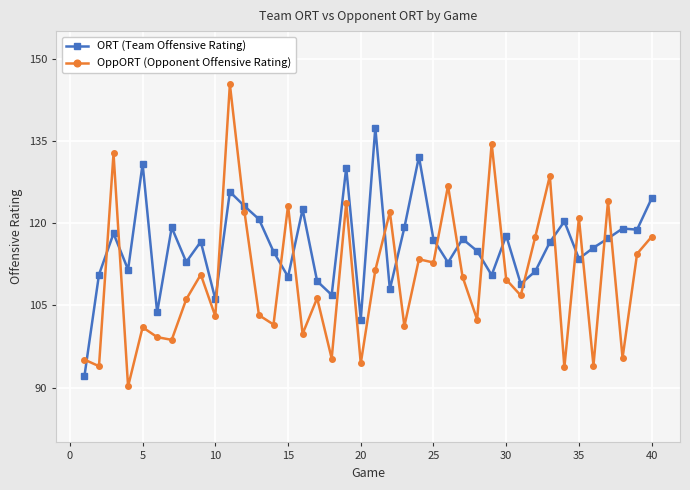

True or false: ORT (Team Offensive Rating) has more than 0 points higher than both neighbors.

True